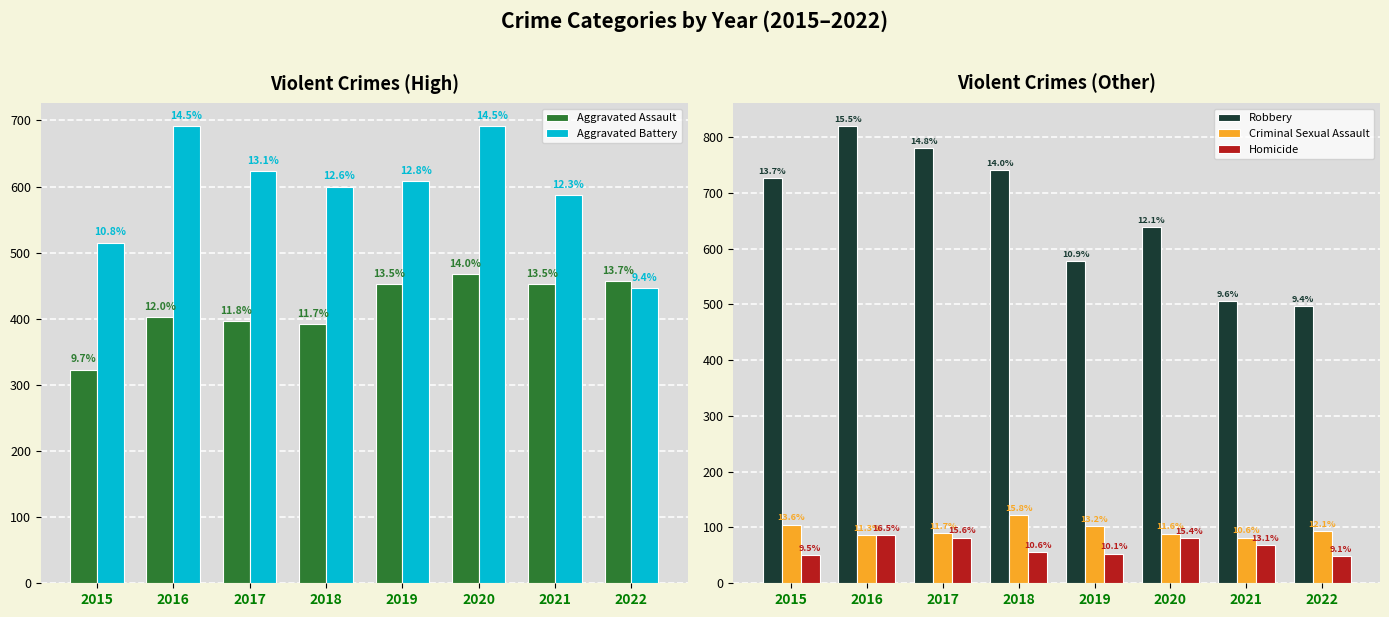

Which label corresponds to the largest value in the chart?

2016